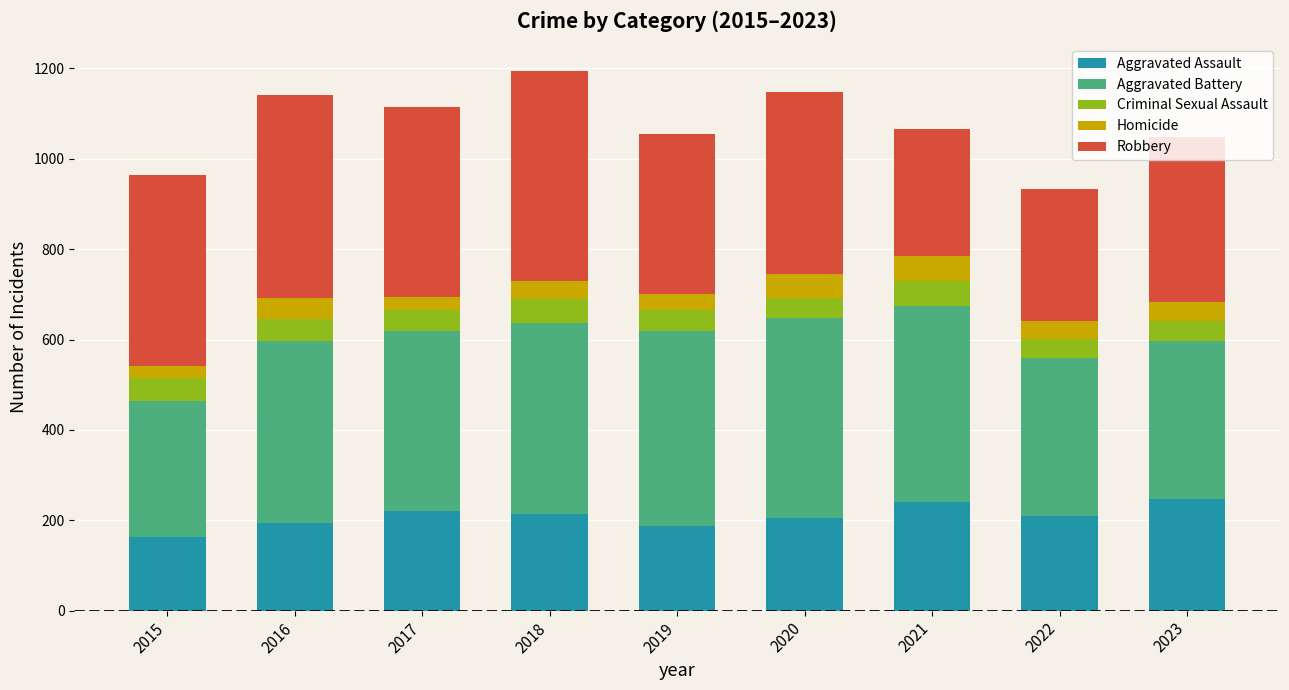

What is the total value across all series at 2020?

1148